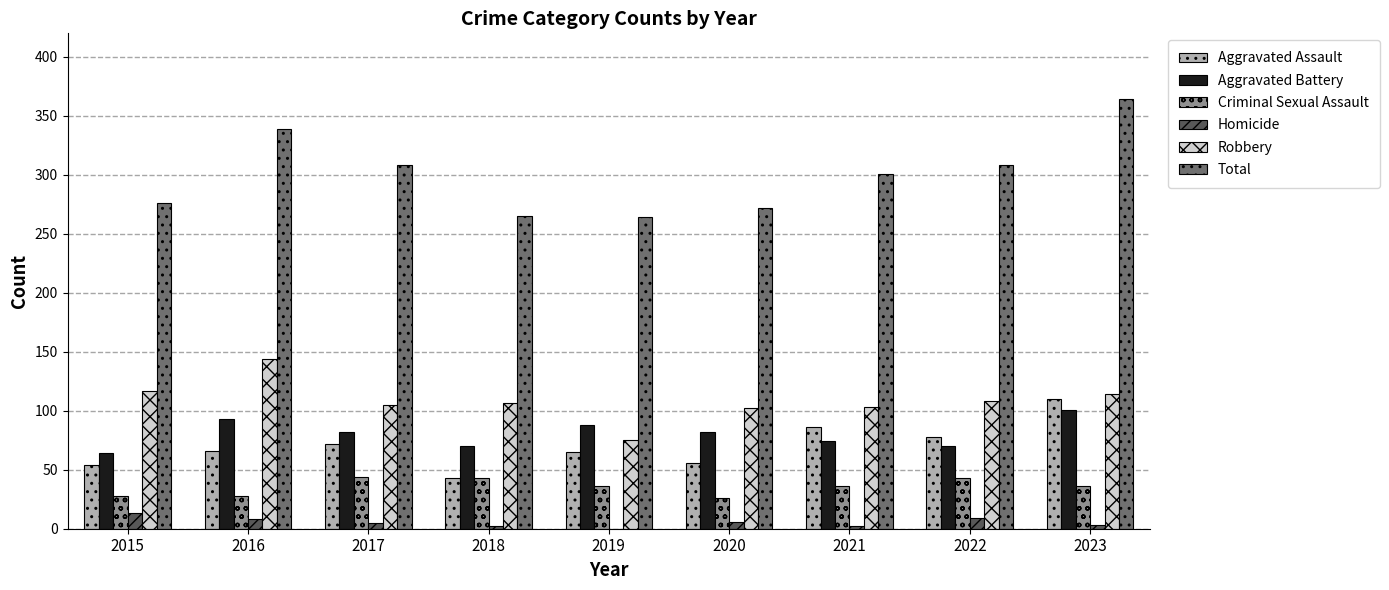

At which category does the chart reach its peak across all series?

2023